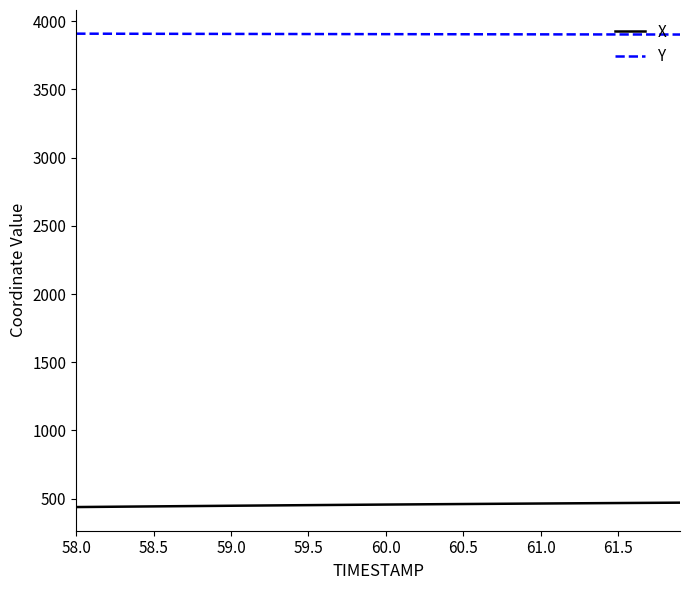

True or false: X and Y cross at least once.

False